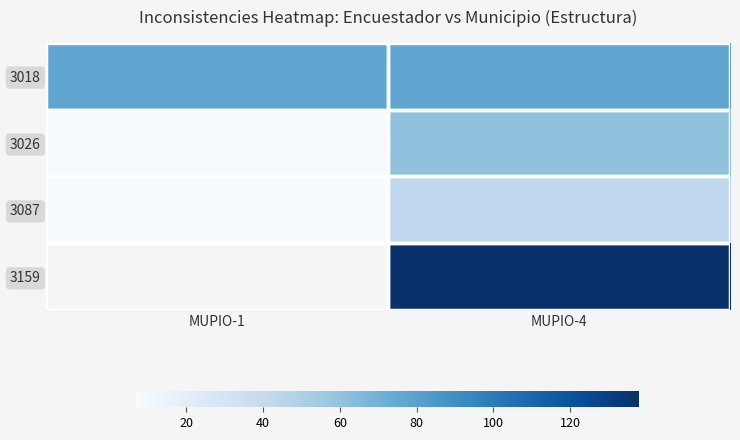

What is the sum of all 3018 values?

154.0